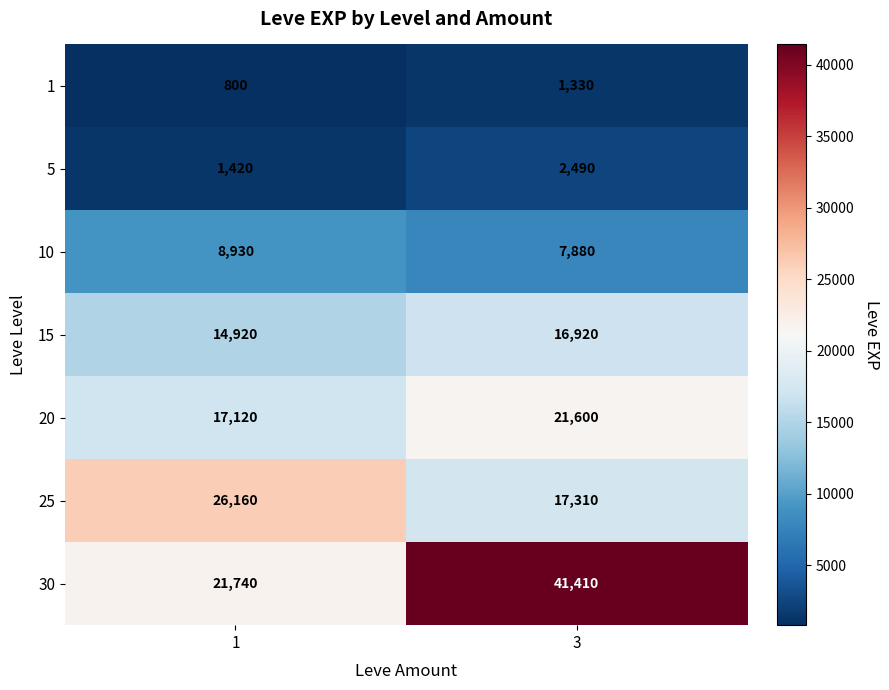

Reading right to left, extract all data points from this chart.

1: 1330	800
5: 2490	1420
10: 7880	8930
15: 16920	14920
20: 21600	17120
25: 17310	26160
30: 41410	21740